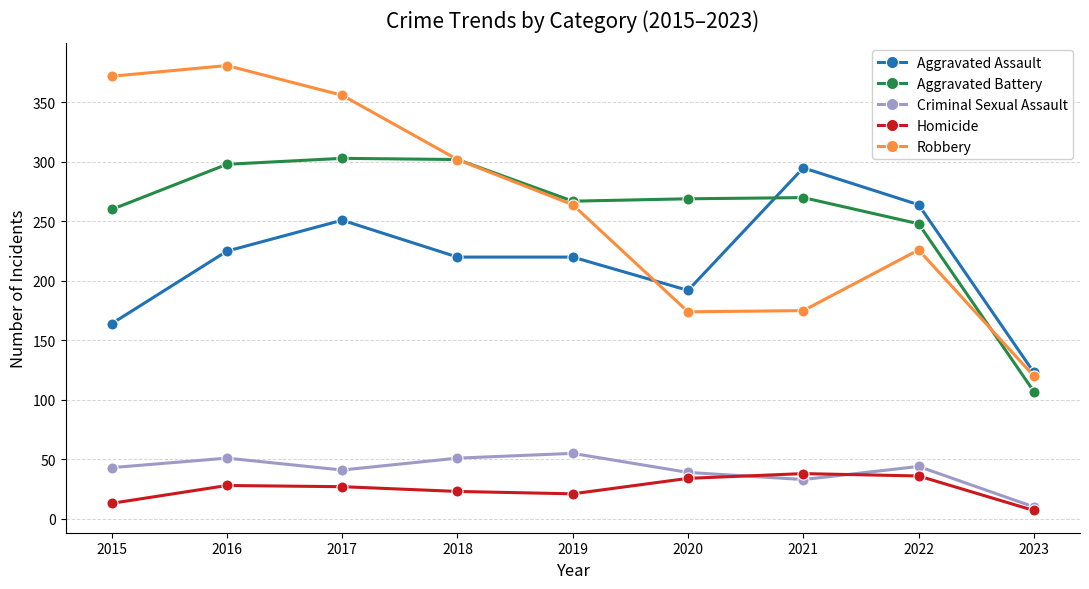

How many values in the Criminal Sexual Assault series are below 43?

4